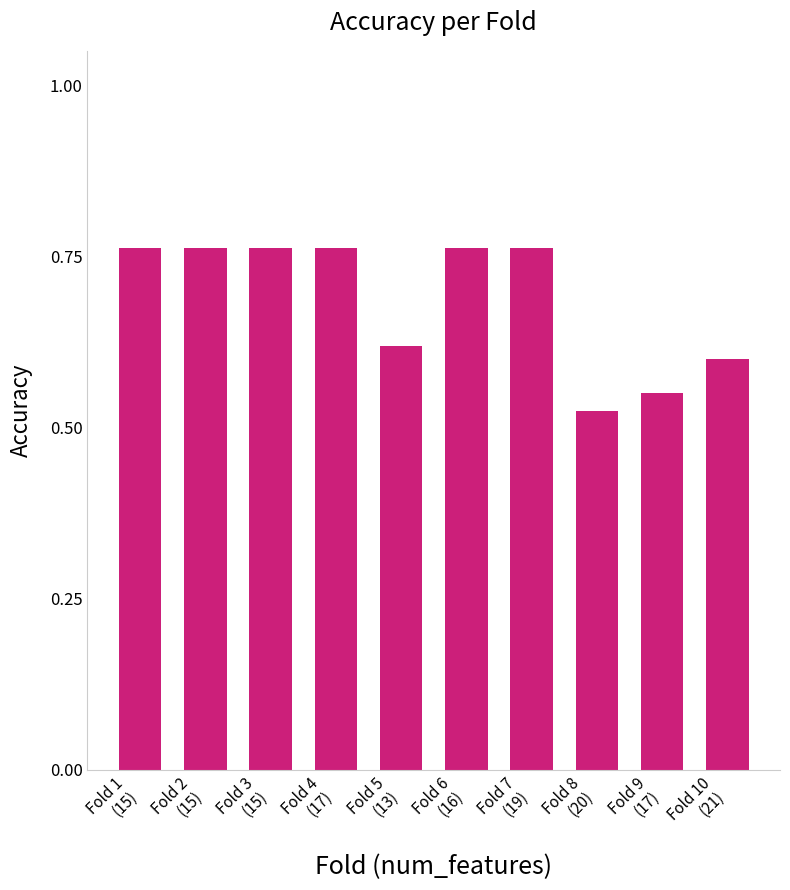

How many values are between 0 and 1?

10